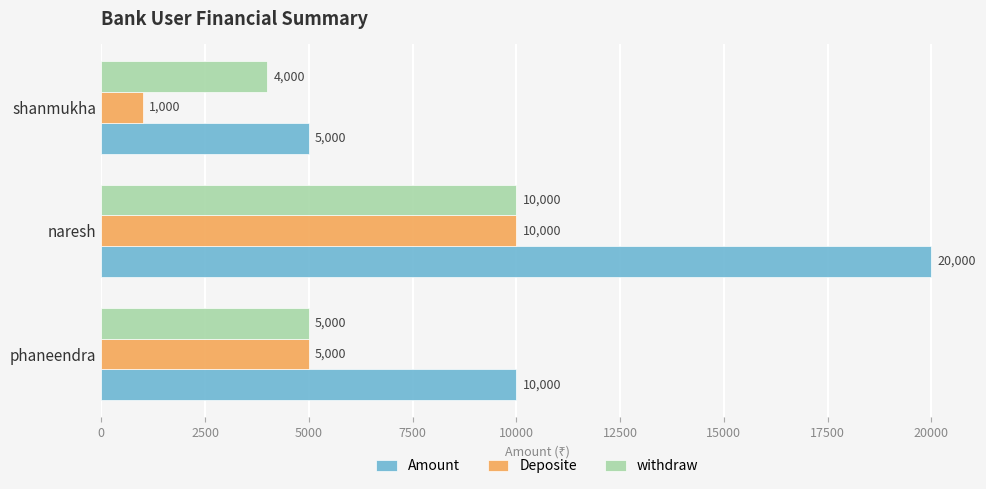

What is the highest value of the Amount series?

20000